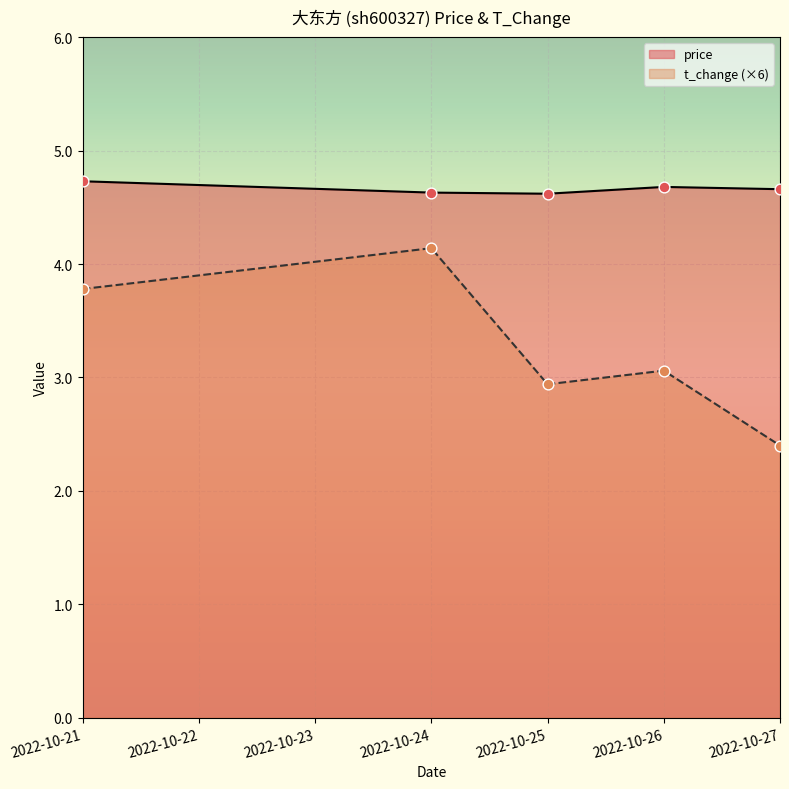

What is the total value across all series at 2022-10-24?

8.8